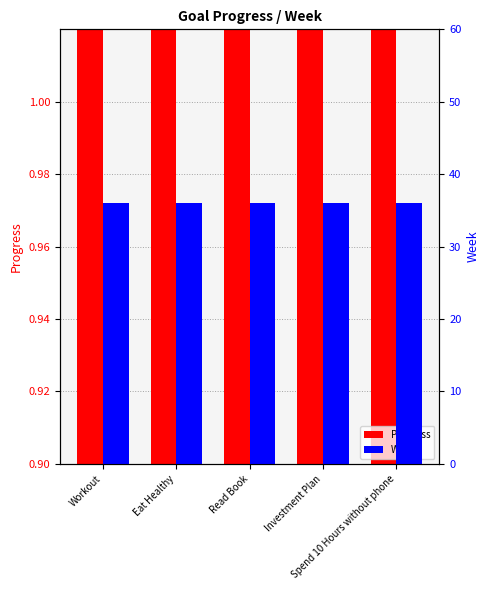

How many bars are there in each group?

2